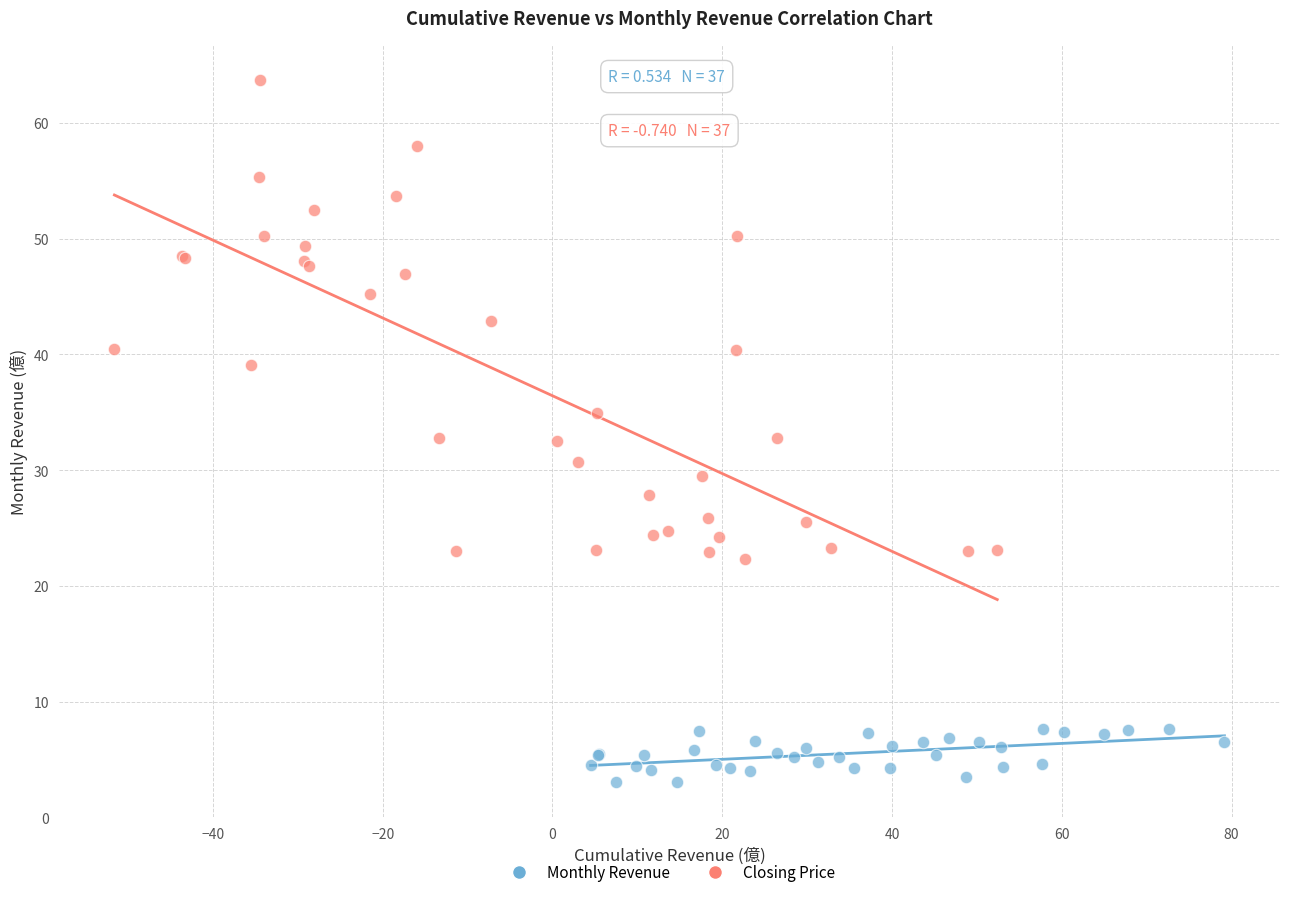

Which series reaches the maximum Y coordinate?

Closing Price